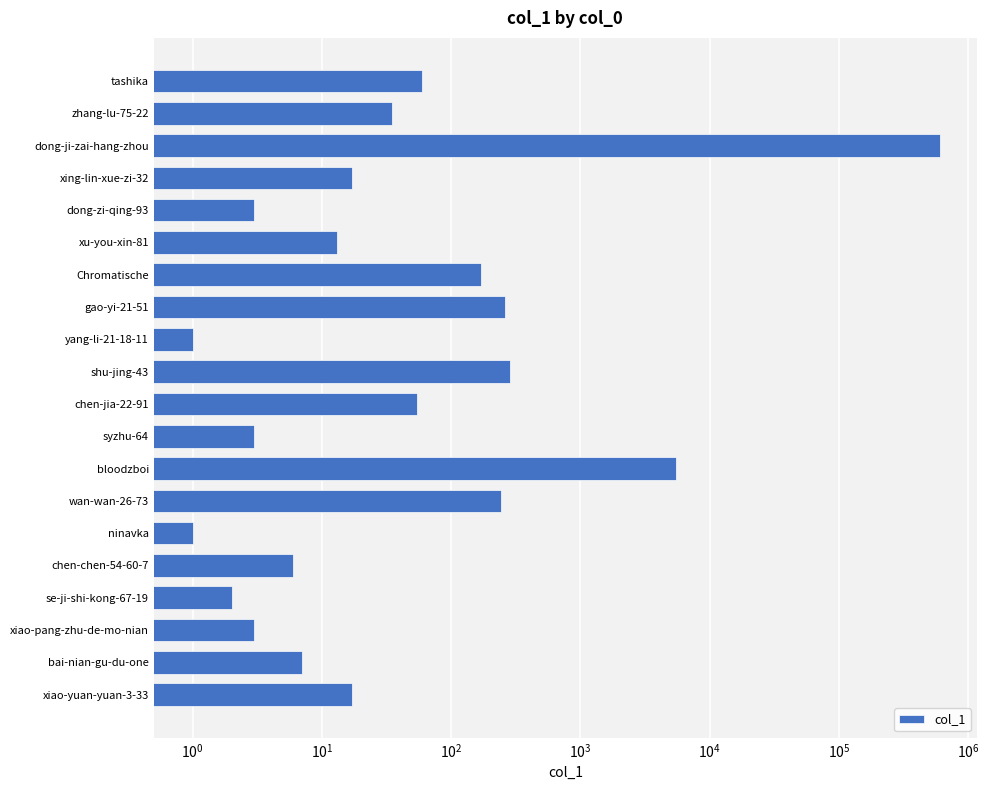

Reading left to right, extract all data points from this chart.

17	7	3	2	6	1	244	5527	3	54	285	1	259	169	13	3	17	600676	35	59